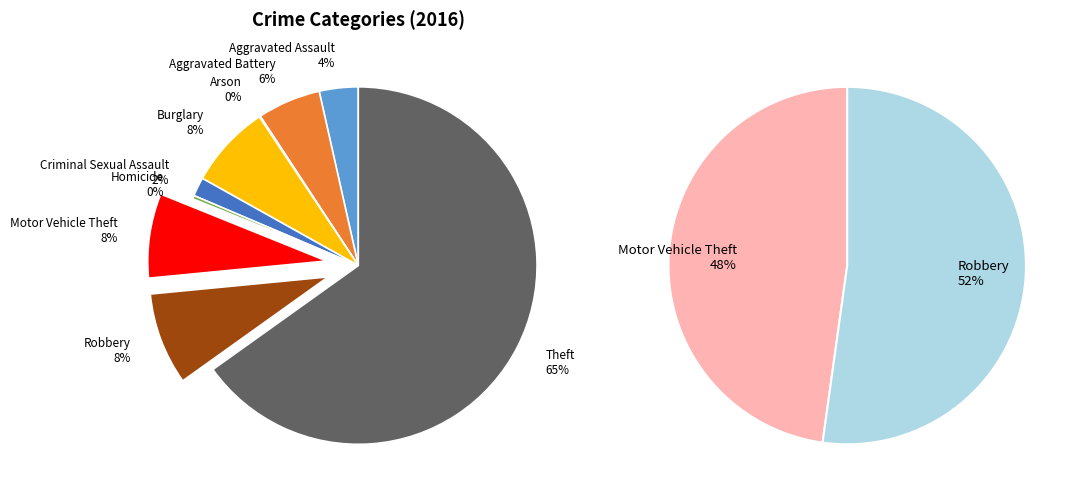

Which has a higher value, Criminal Sexual Assault or Burglary?

Burglary